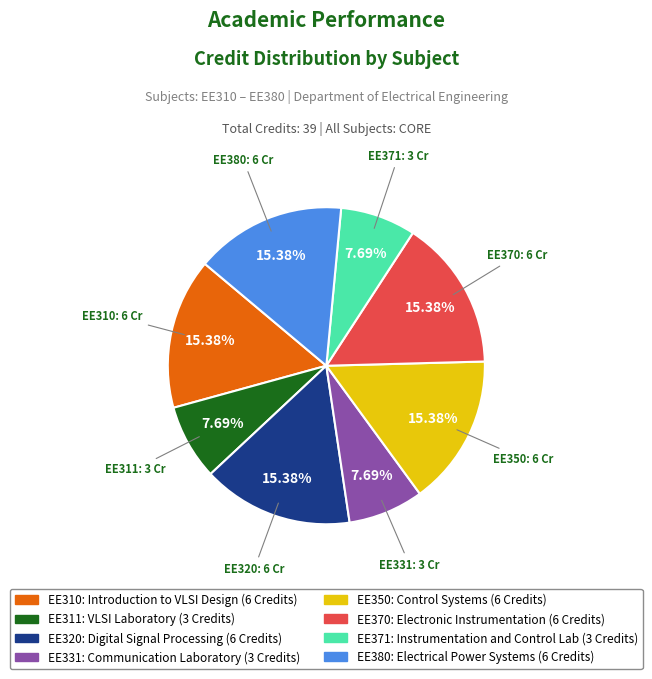

To the nearest percent, what is the combined percentage of EE310: Introduction to VLSI Design and EE380: Electrical Power Systems?

31%